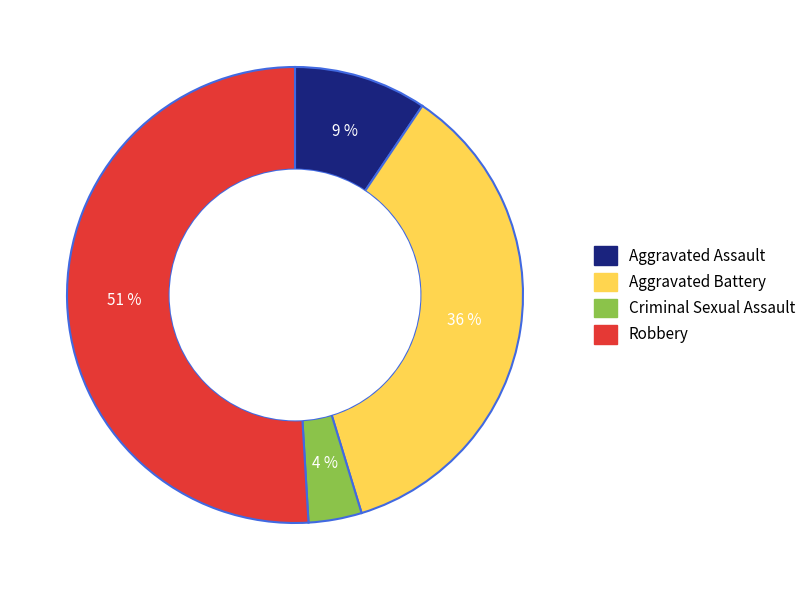

The Robbery slice represents 51% of the pie. True or false?

True